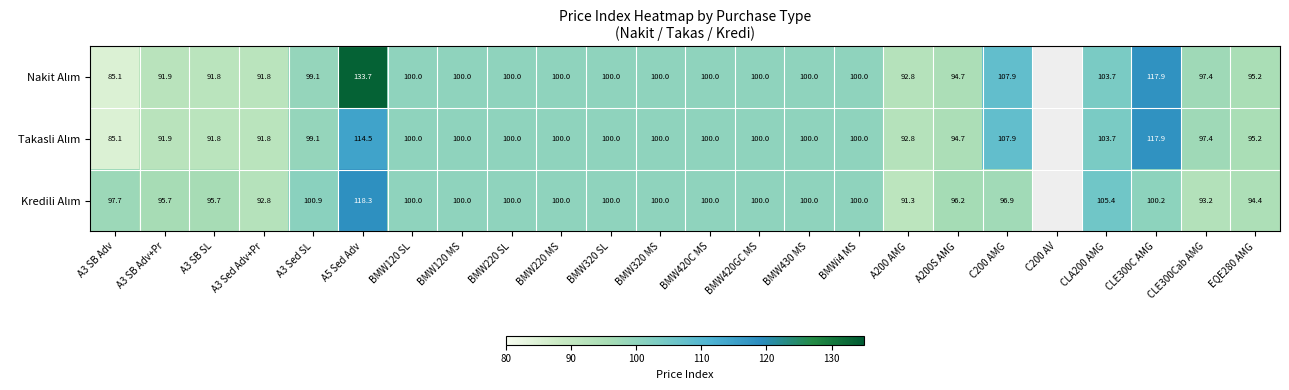

Which category has the highest value across all series?

A5 Sed Adv